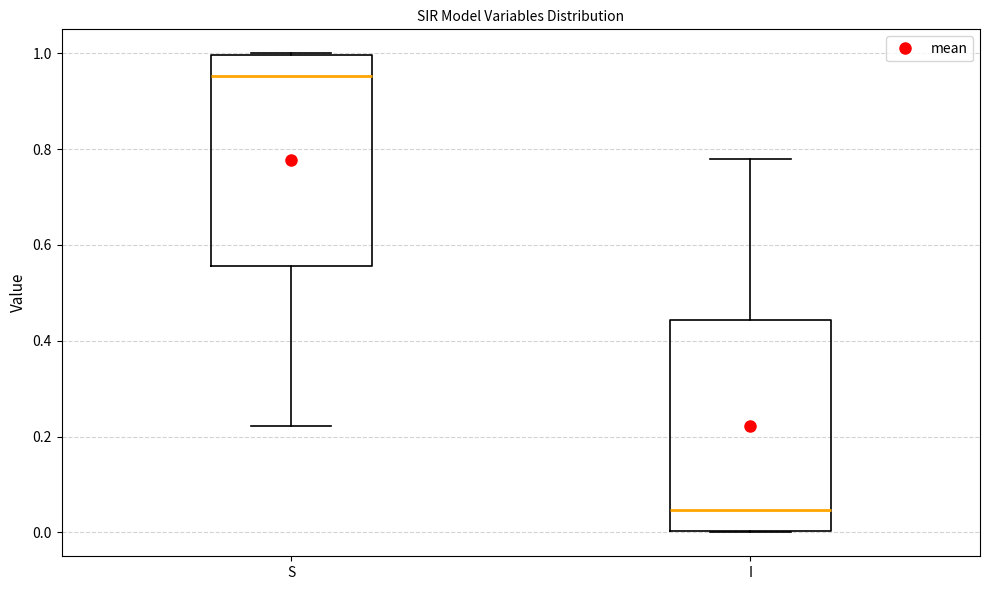

Where is the lower edge of the box for I on the y-axis? The values are not printed on the chart, so give them approximately, as read against the axis.

0.00